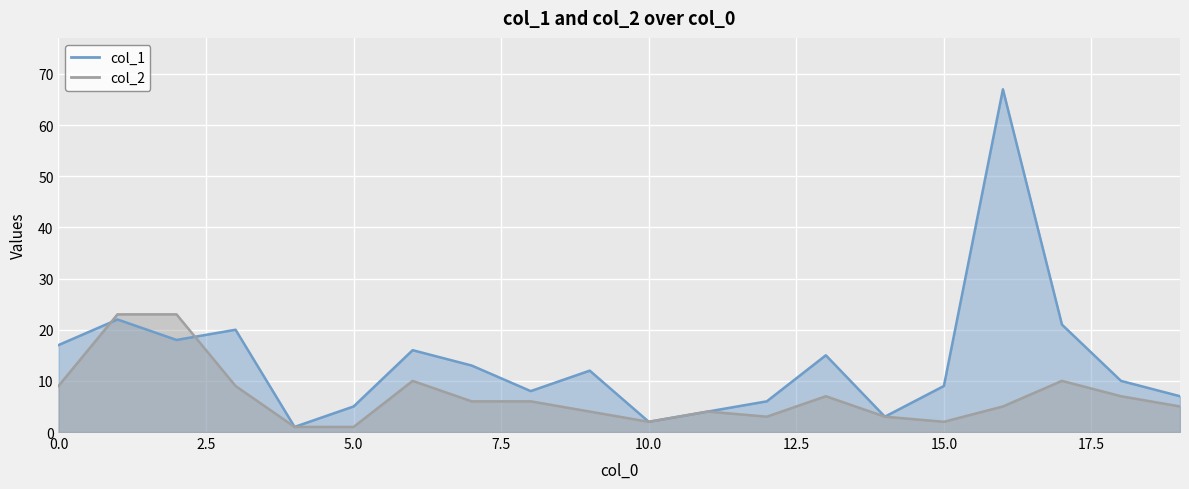

What is the value of the col_1 point at the 15th from the left?

3